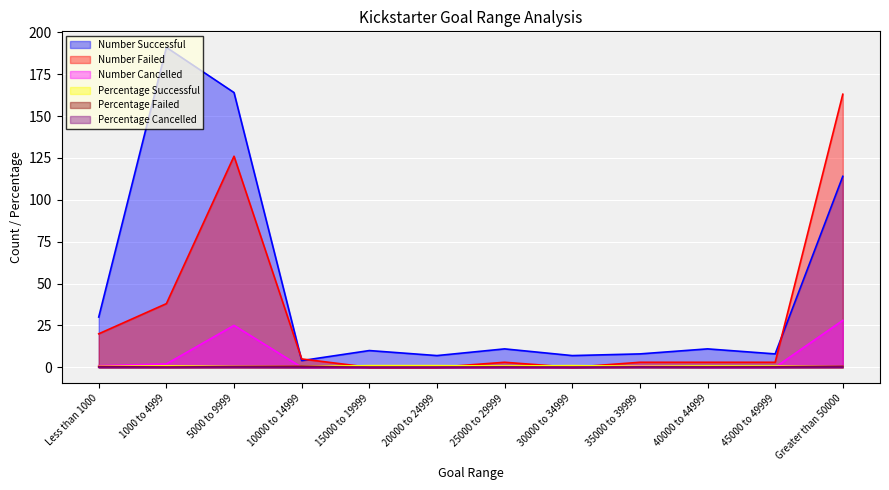

Does the chart display data point markers on the line(s)?

No